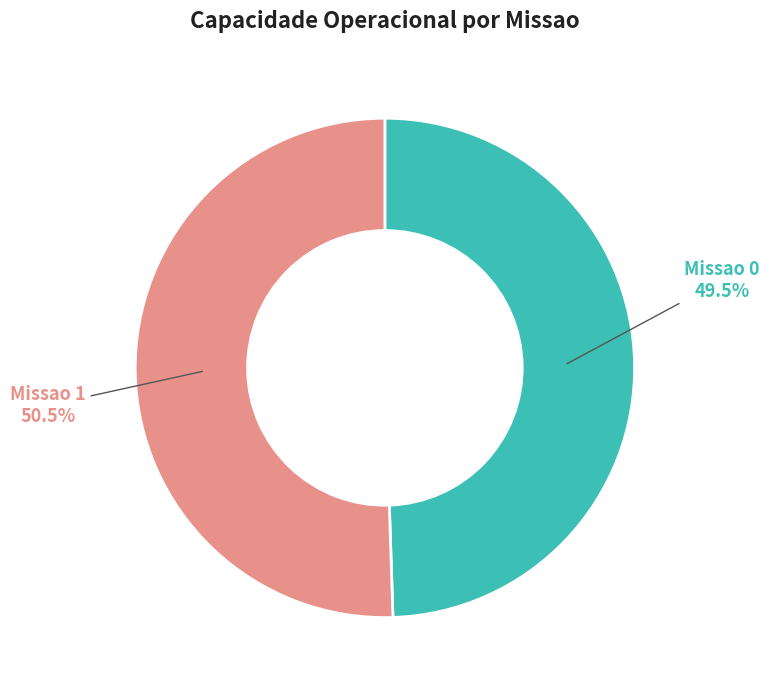

Count the number of slices in the pie.

2